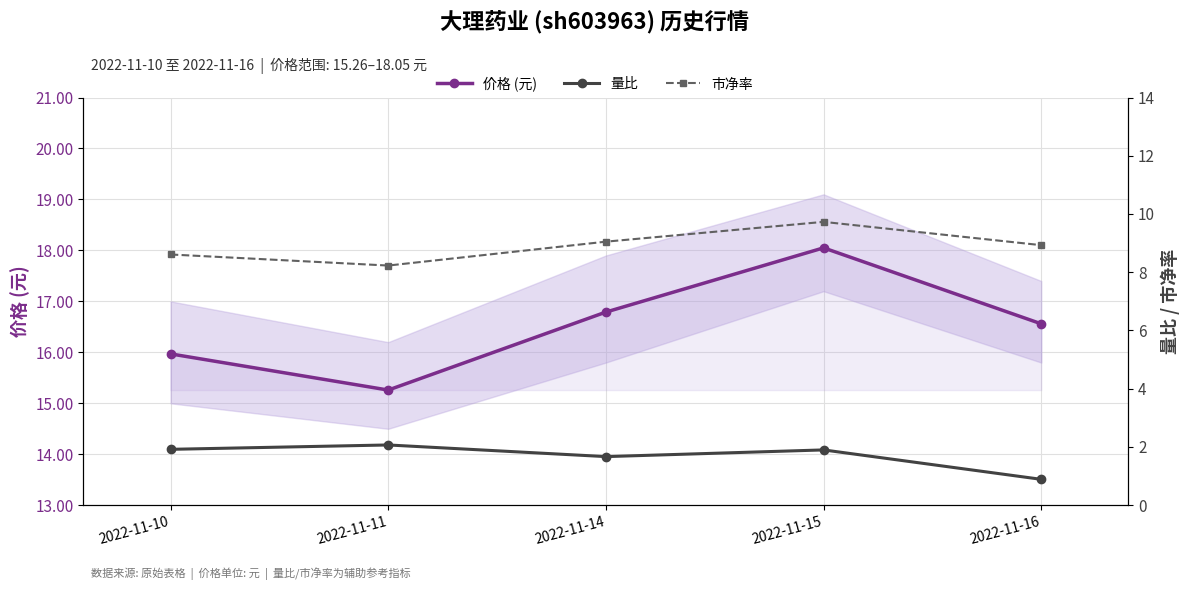

What is the minimum value for 市净率?

8.2